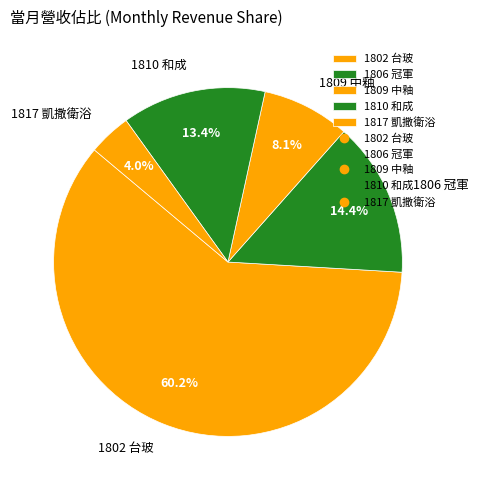

Which slice represents more than half of the pie?

1802 台玻